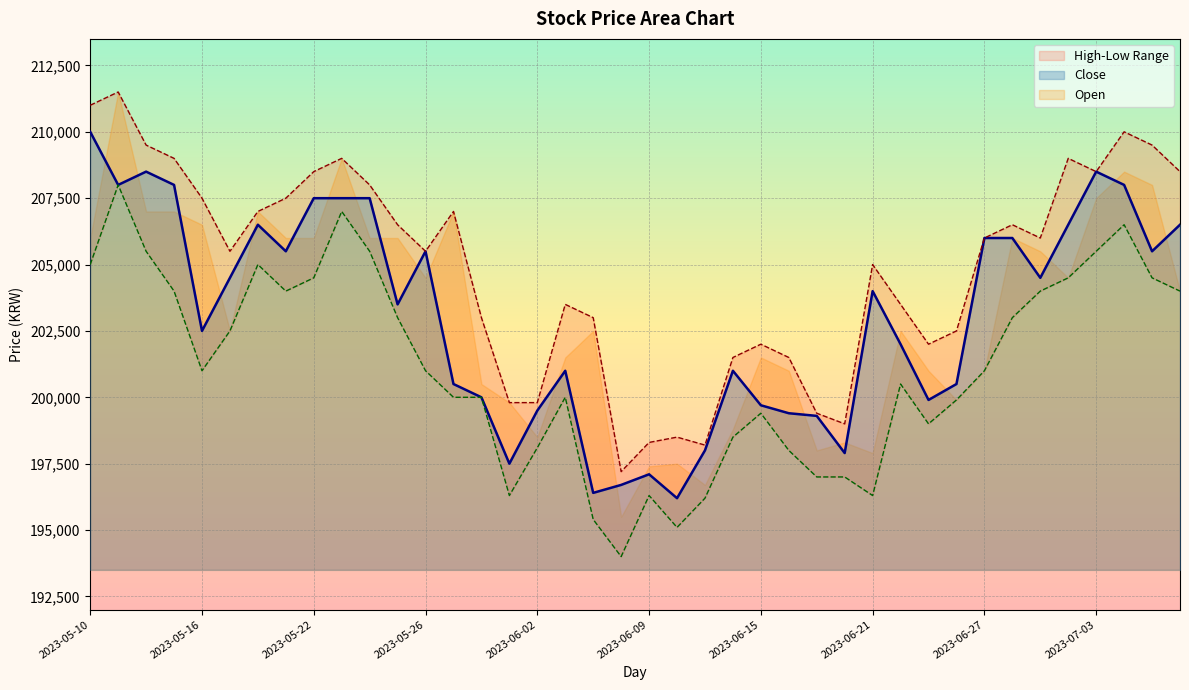

The value of Low at 2023-06-13 is 64632. True or false?

False